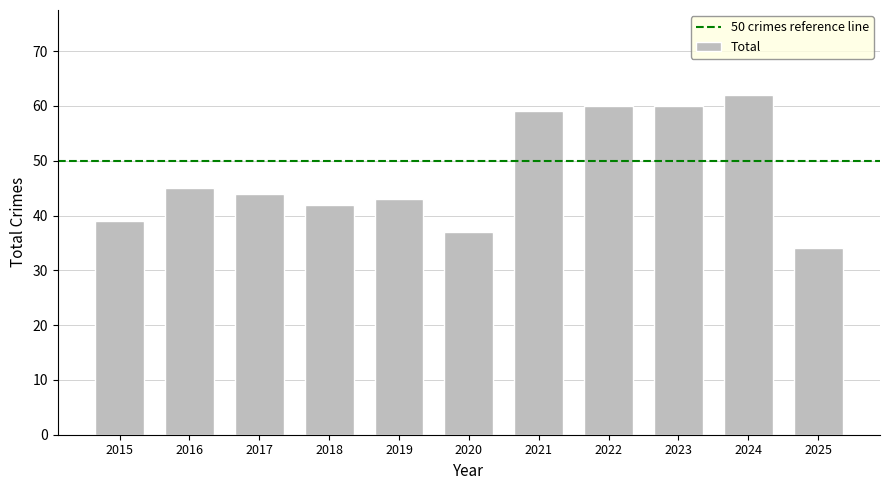

The value at 2021 is 59. True or false?

True